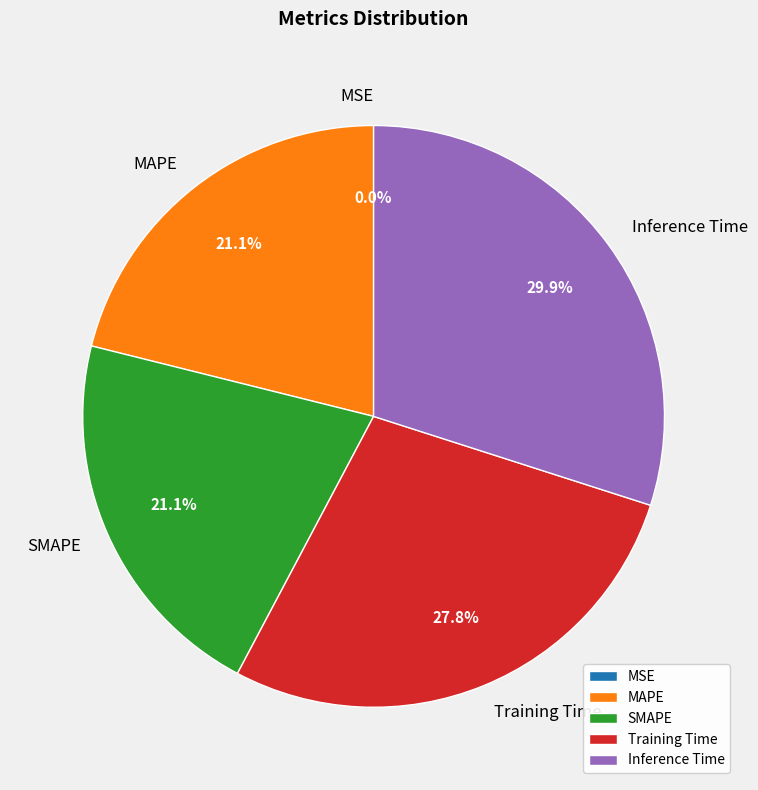

Between MAPE and Inference Time, which is larger?

Inference Time